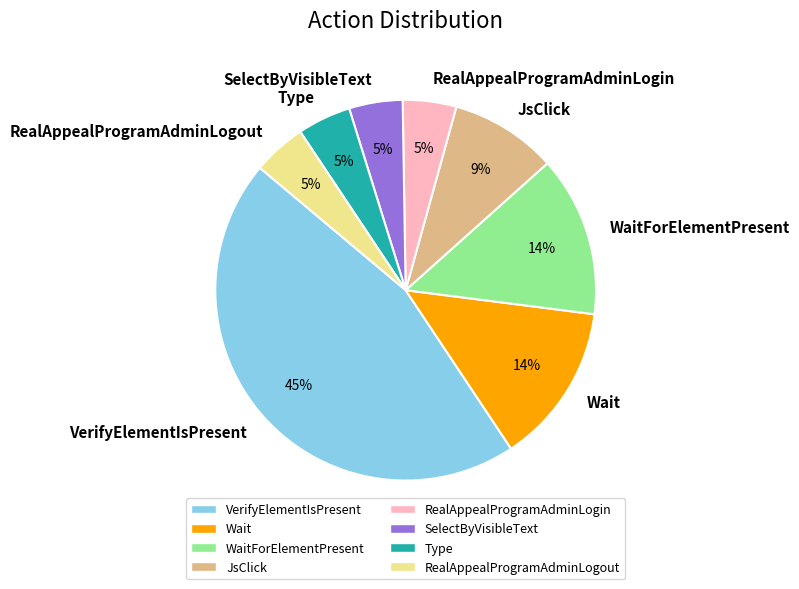

Is it true that JsClick is 9% of the pie?

True